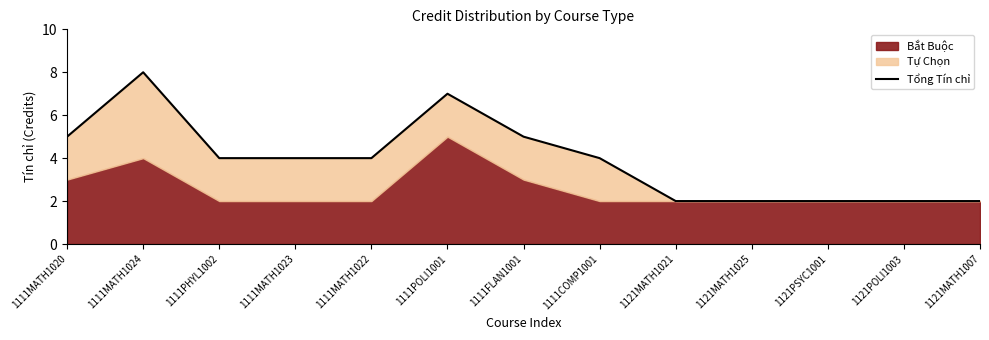

True or false: the data has more than 1 interior local peaks.

True